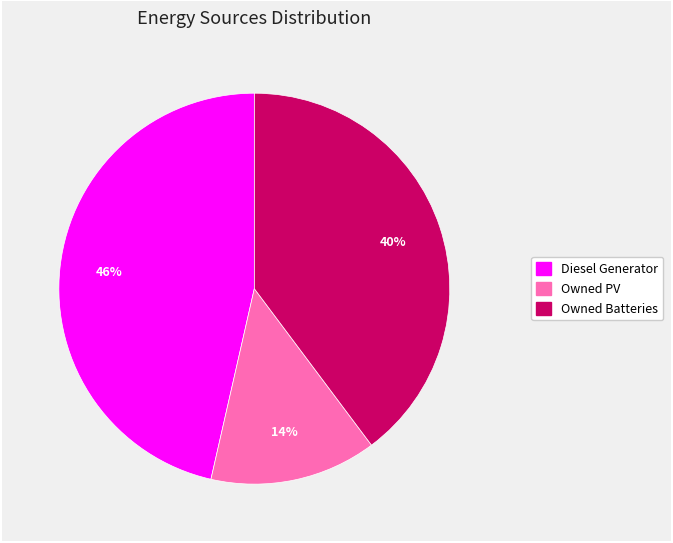

Does any single category account for the majority?

No